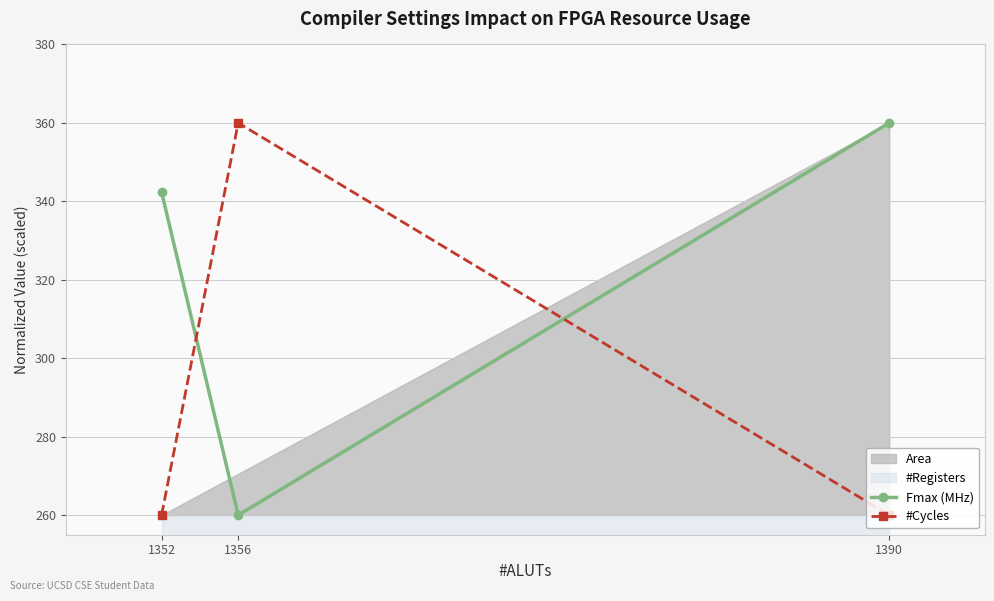

What is the maximum value shown in the chart?

360.0